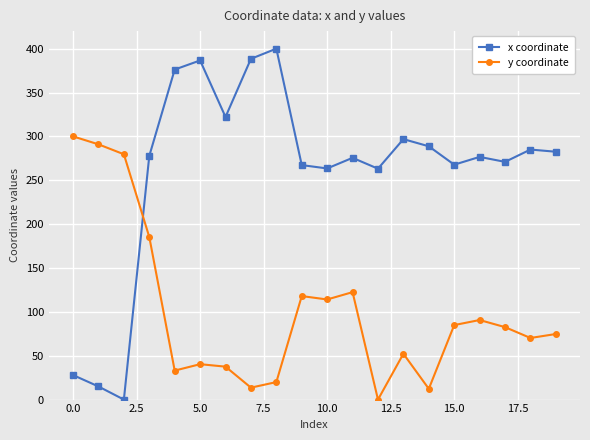

Which series has the largest total across all categories?

x coordinate